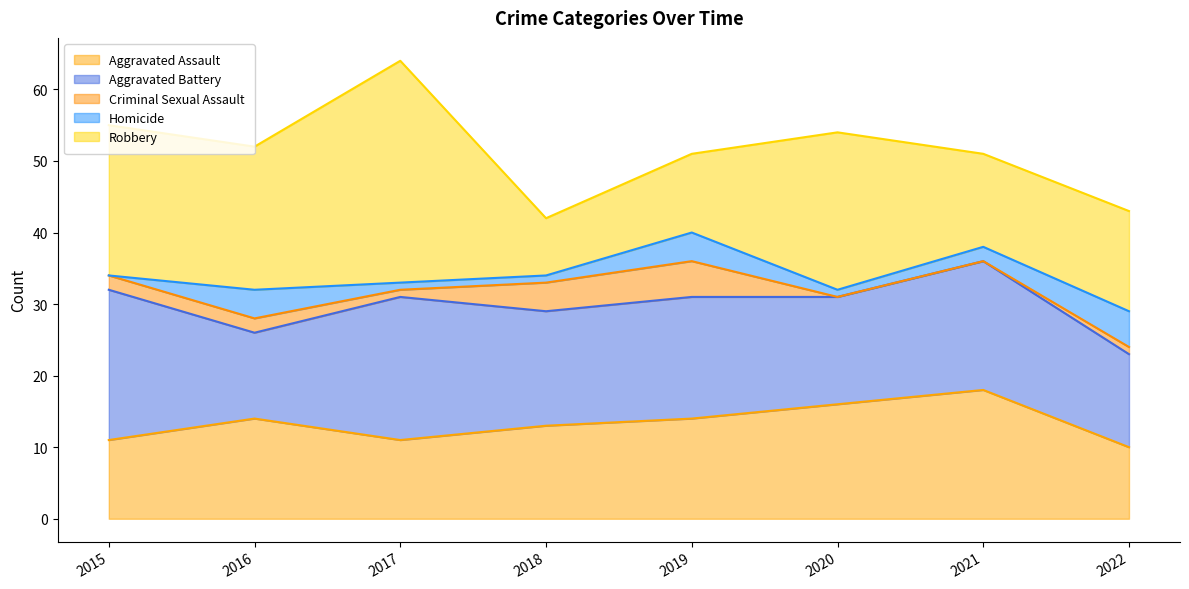

Where is the first local maximum for Aggravated Assault?

2016